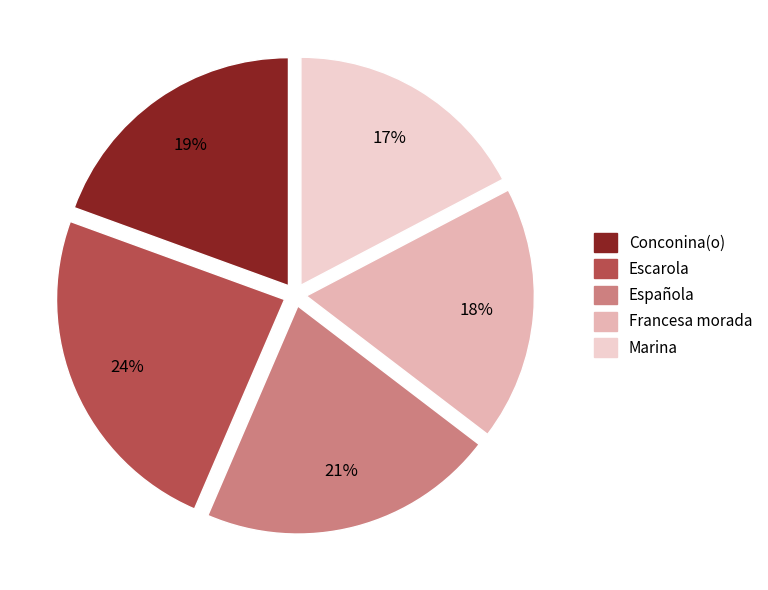

True or false: Conconina(o) accounts for 25% of the total.

False